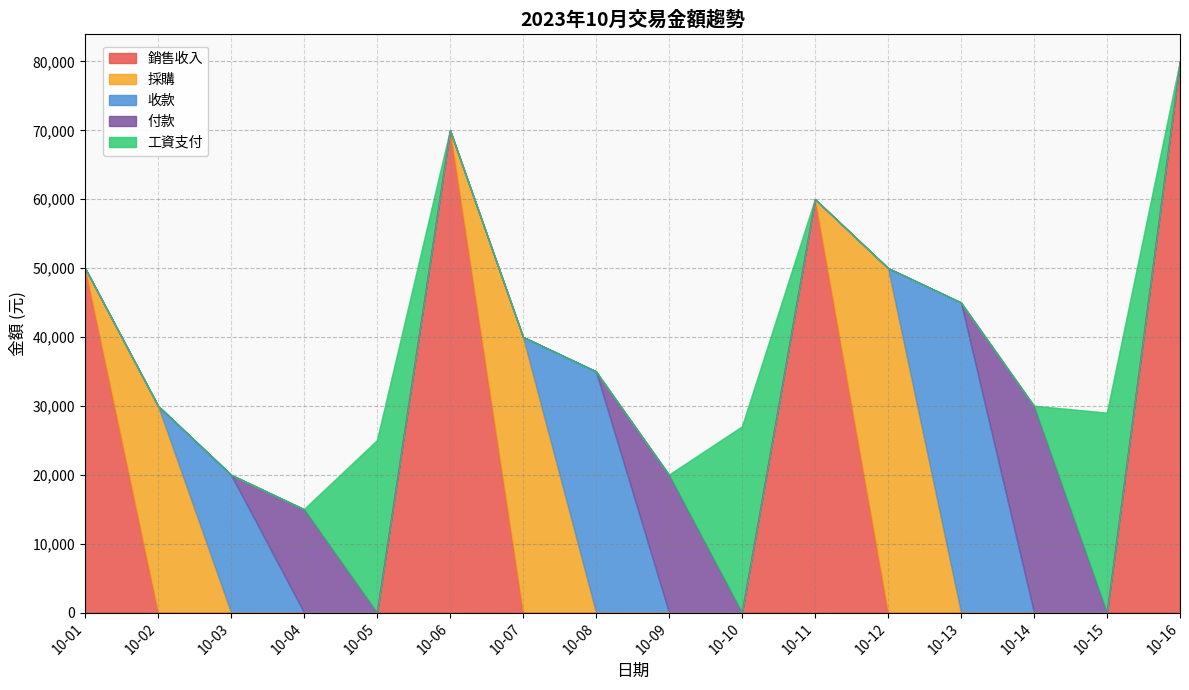

Which series has the largest total across all categories?

銷售收入